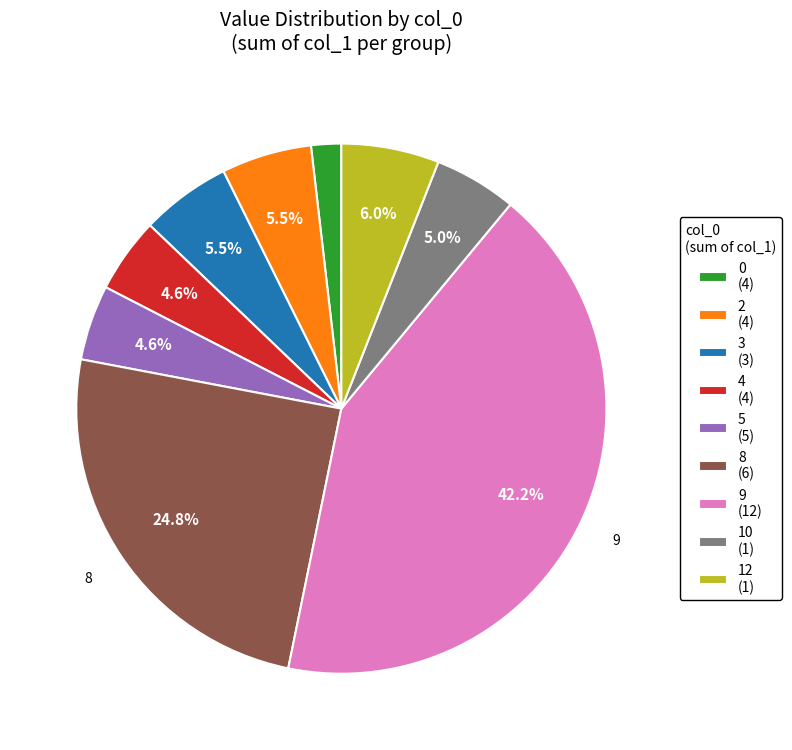

How many slices are in this pie chart?

9